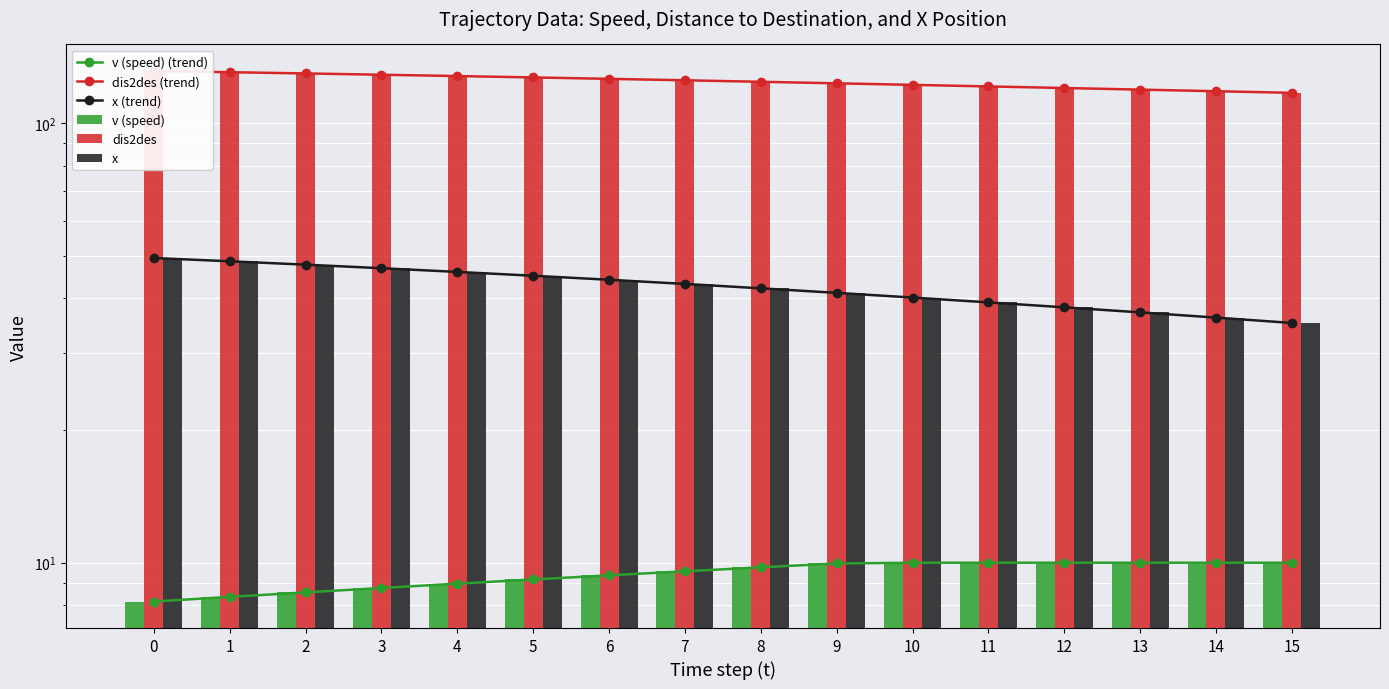

Read the x value at 15.

35.1